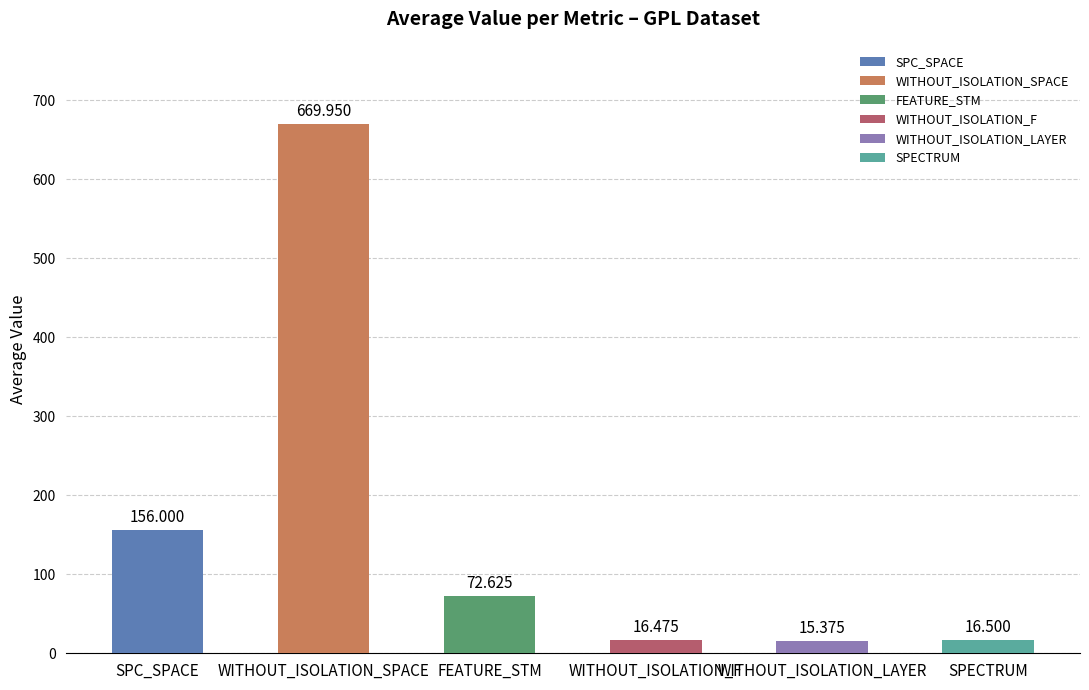

List the labels in order of value, smallest first.

WITHOUT_ISOLATION_LAYER, WITHOUT_ISOLATION_F, SPECTRUM, FEATURE_STM, SPC_SPACE, WITHOUT_ISOLATION_SPACE